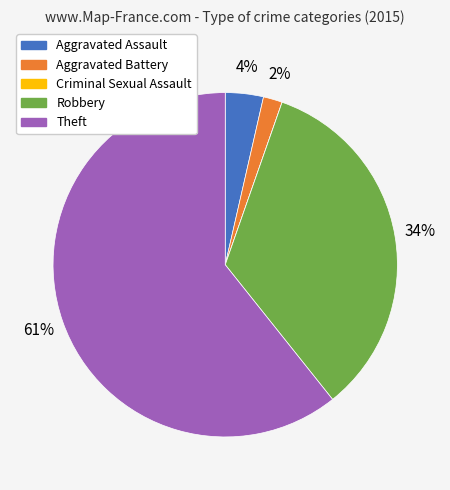

Which category has the biggest portion of the pie?

Theft